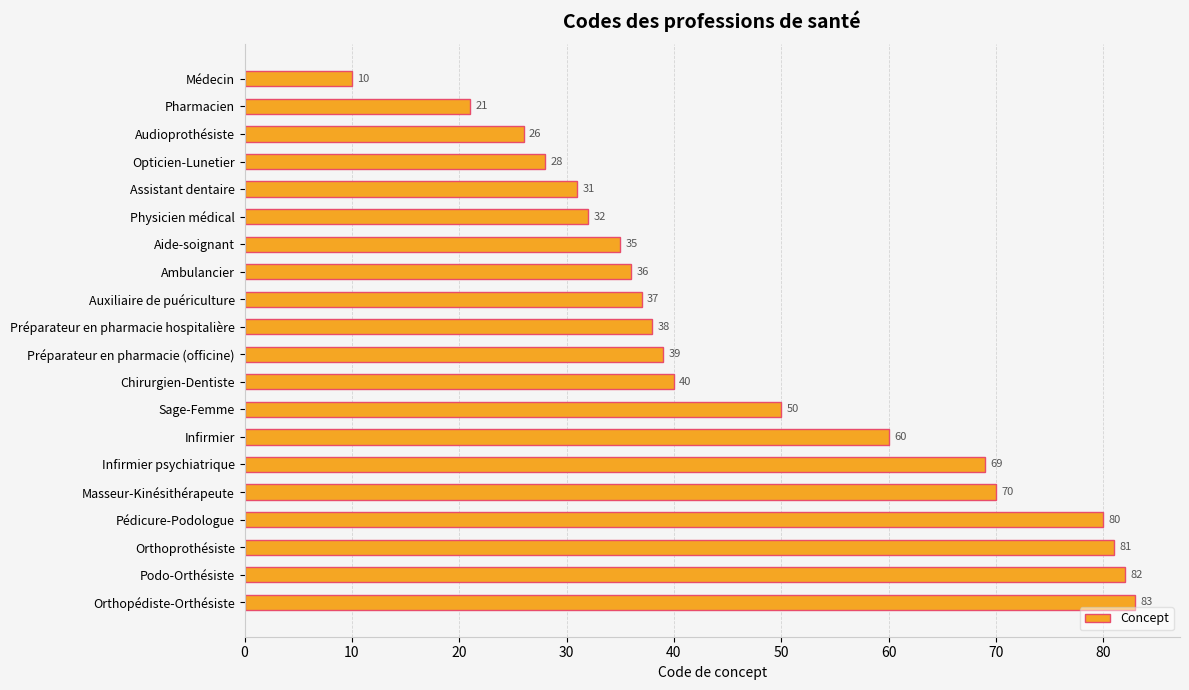

Are the bars grouped side by side (vs. stacked)?

No